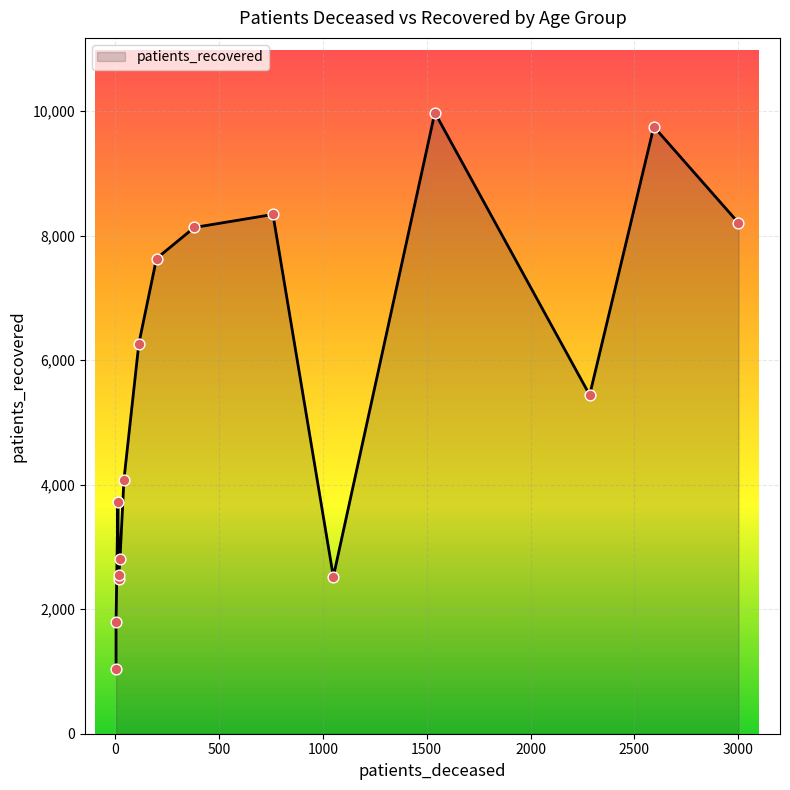

Which series contains the highest Y value?

patients_recovered